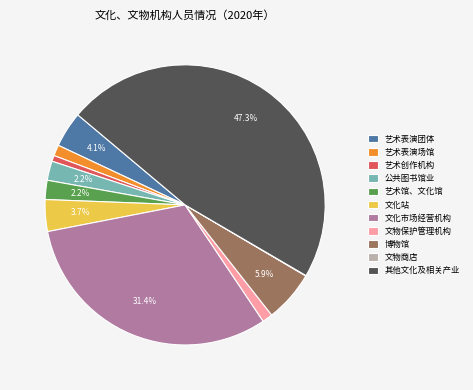

What percentage is the 艺术馆、文化馆 slice, to the nearest percent?

2%